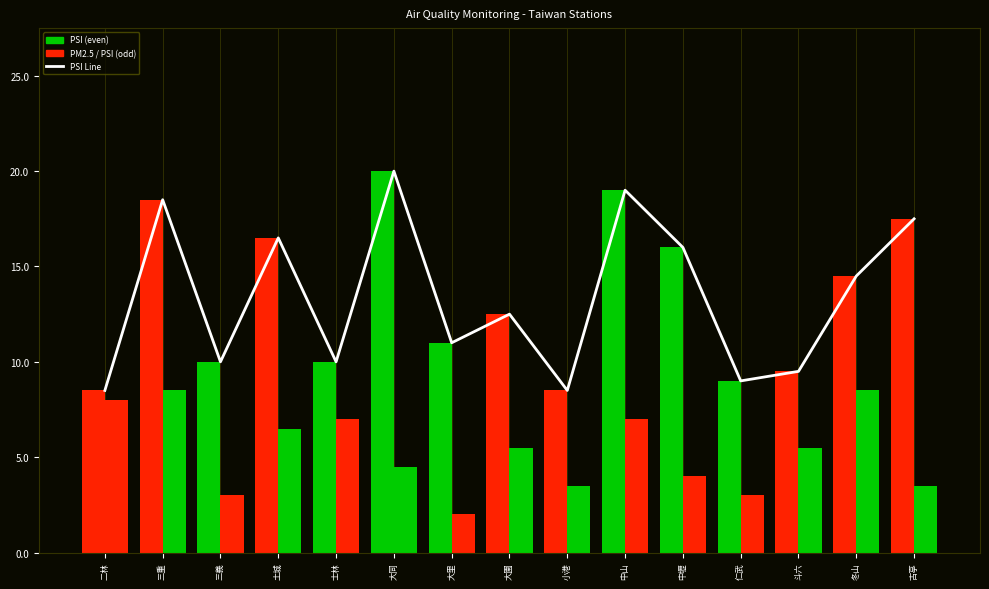

Which has a higher value, 小港 or 土城?

土城